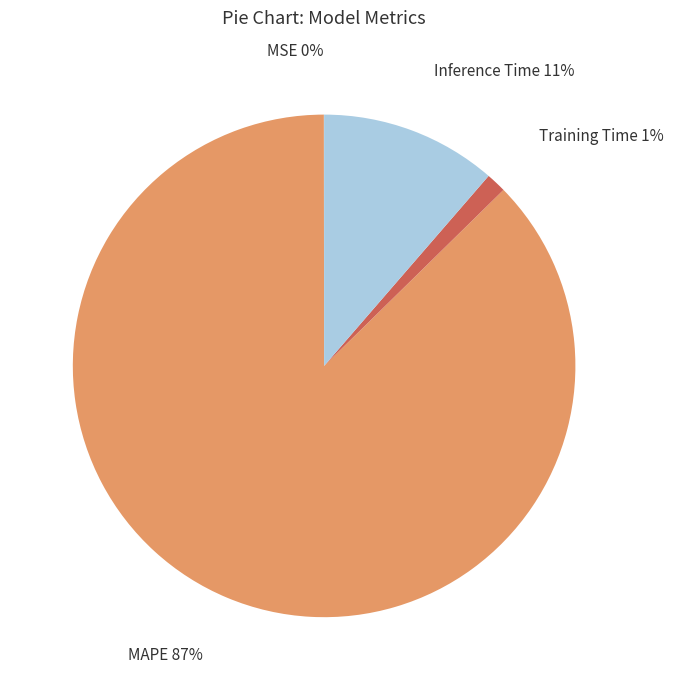

Is there a majority slice in this chart?

Yes